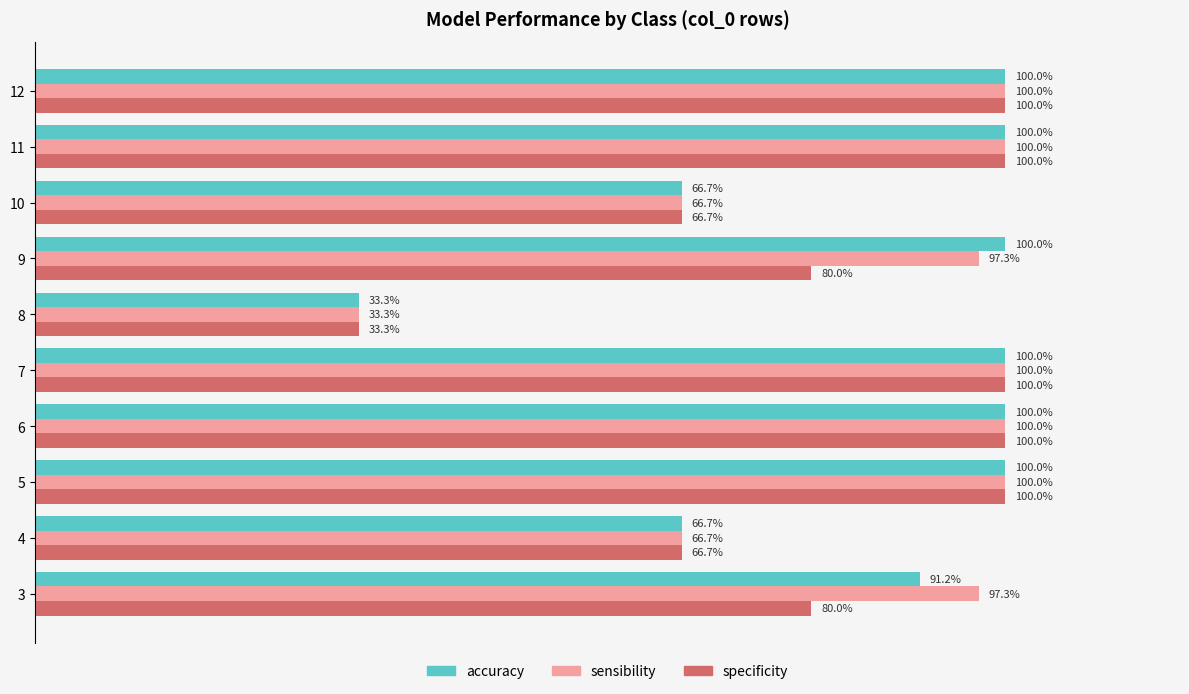

What are all the series names shown in the legend?

accuracy, sensibility, specificity